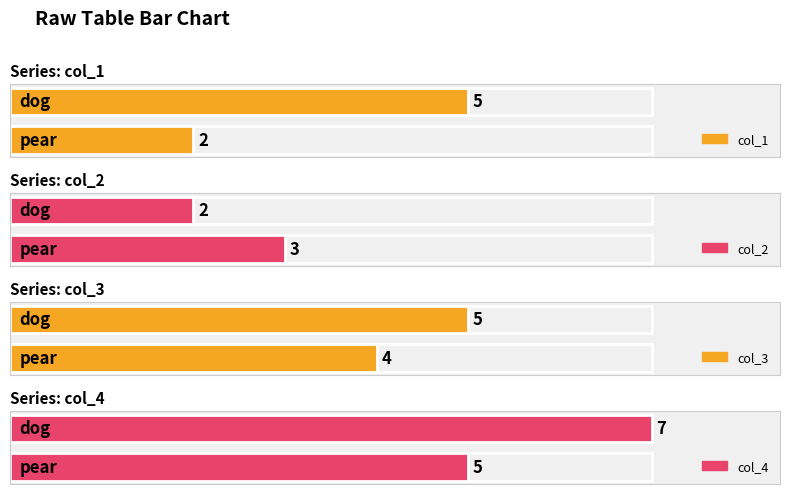

The col_2 series shows 3 at pear. True or false?

True